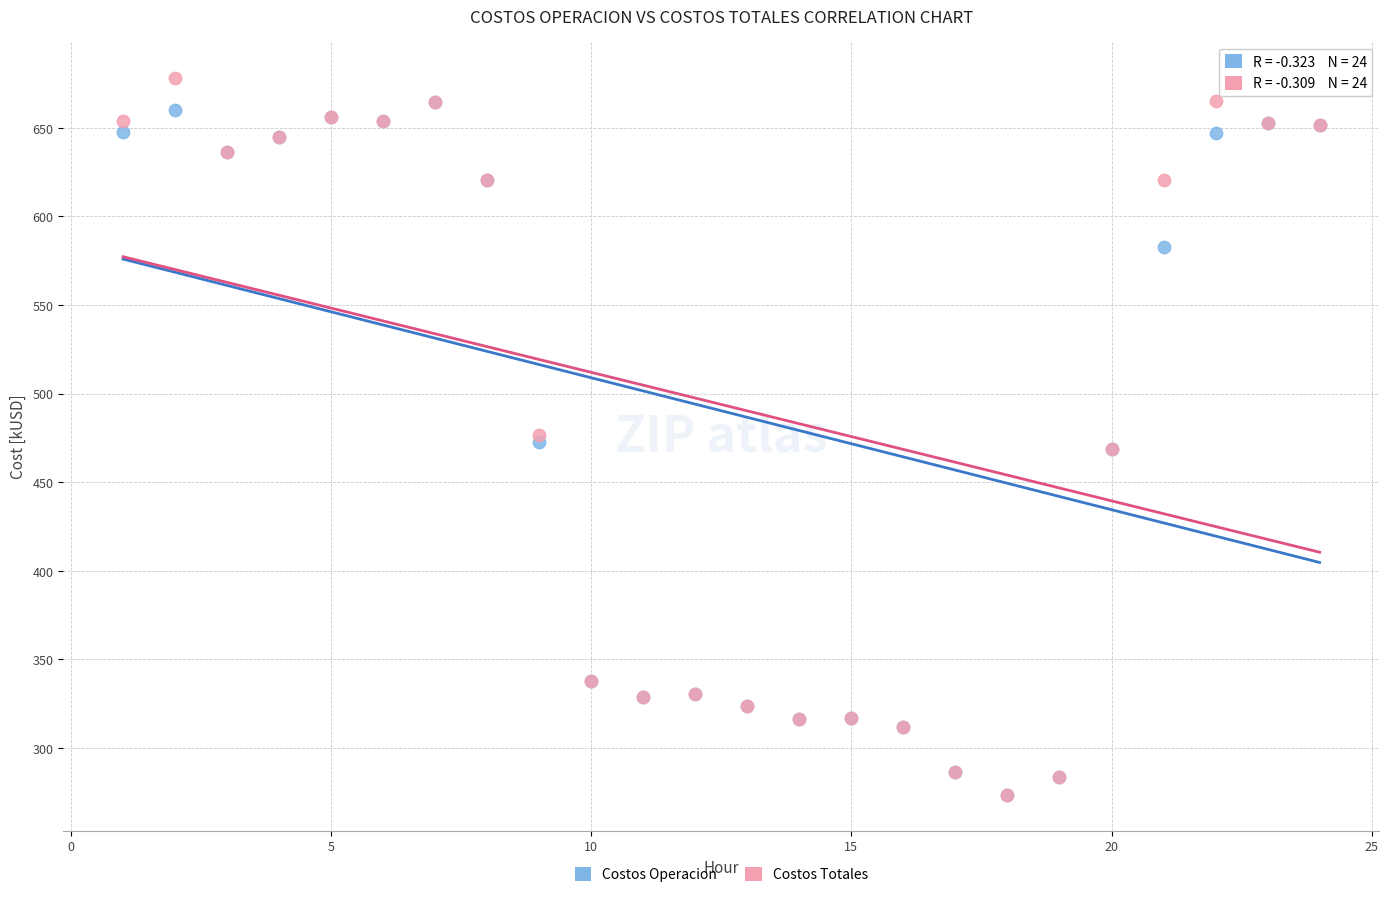

What are all the series names shown in the legend?

Costos Operacion, Costos Totales